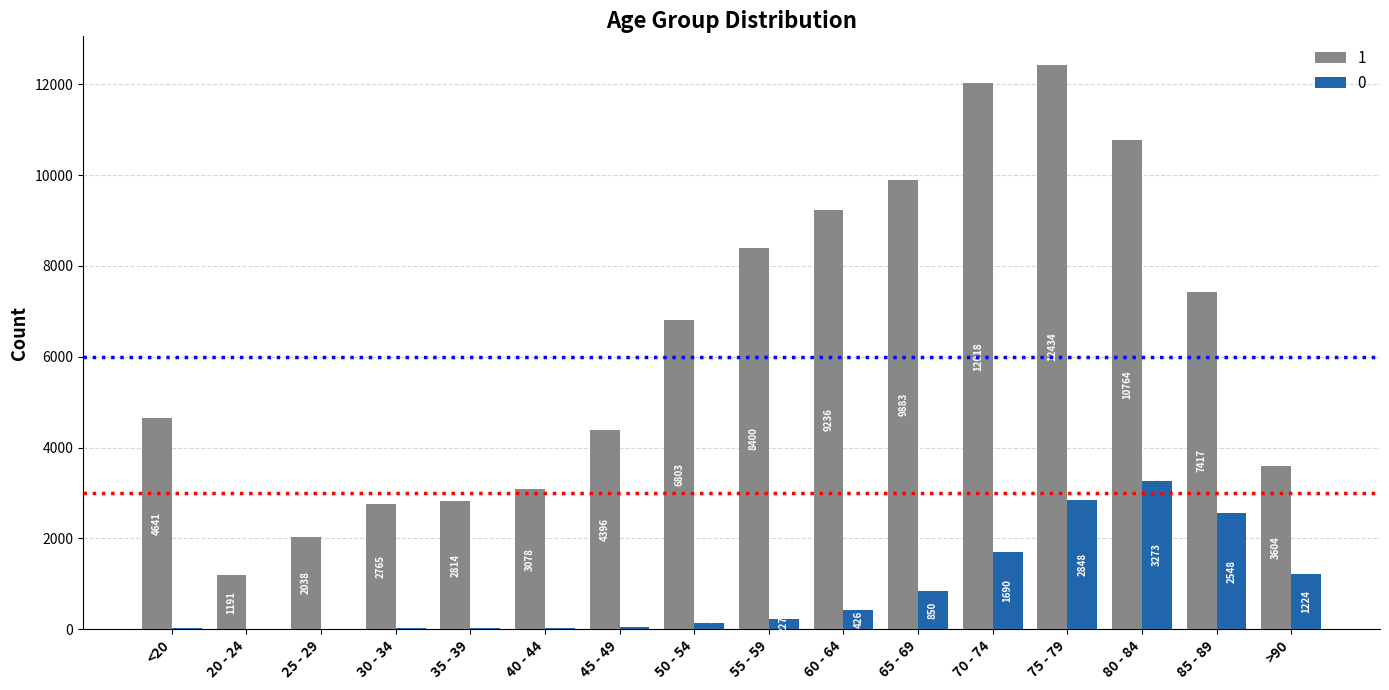

The 1 series shows 8400 at 55 - 59. True or false?

True